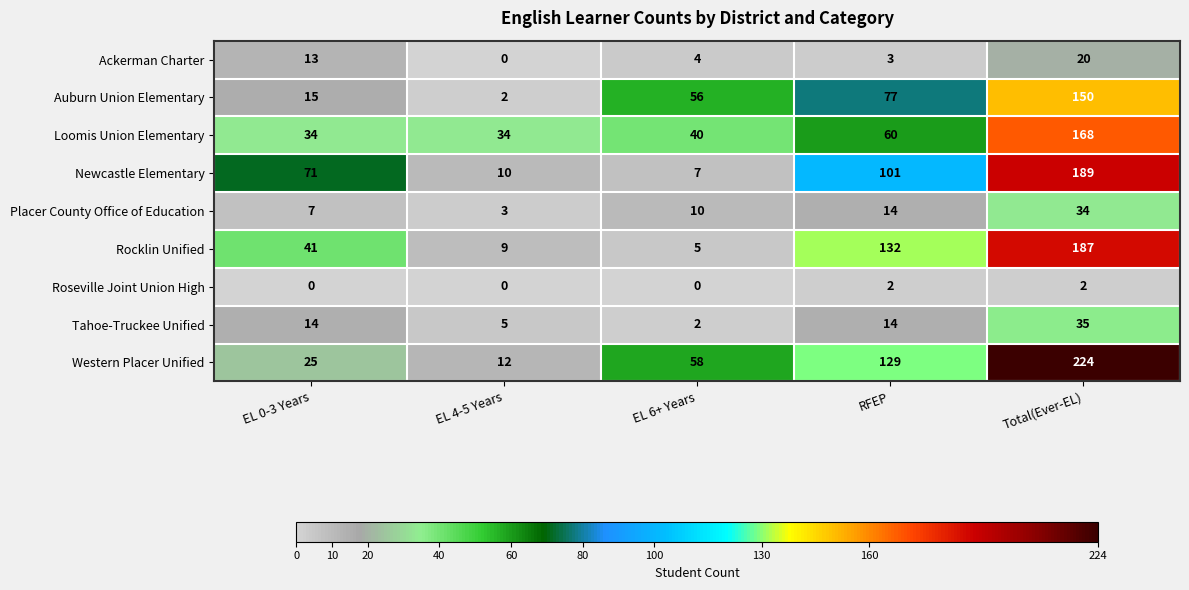

Where is Ackerman Charter nearest to the value 10?

EL 0-3 Years